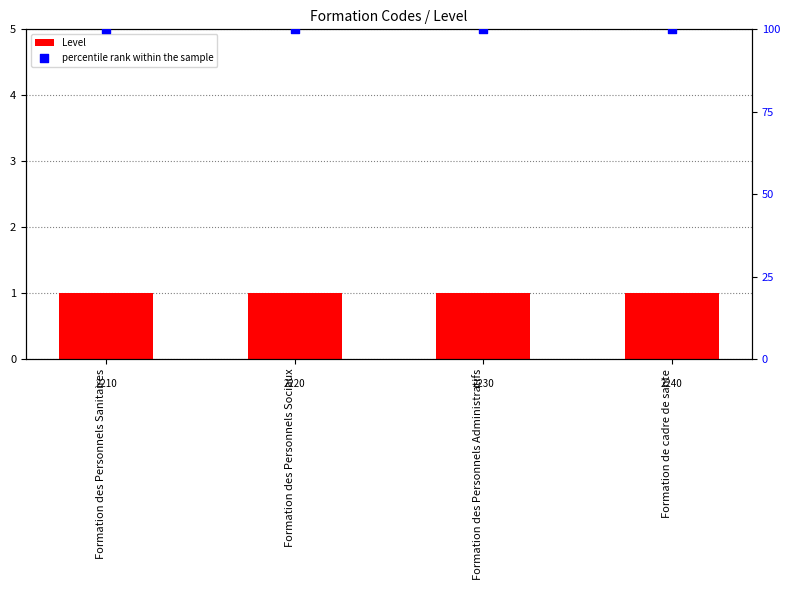

At how many categories does at least one series exceed 19?

4